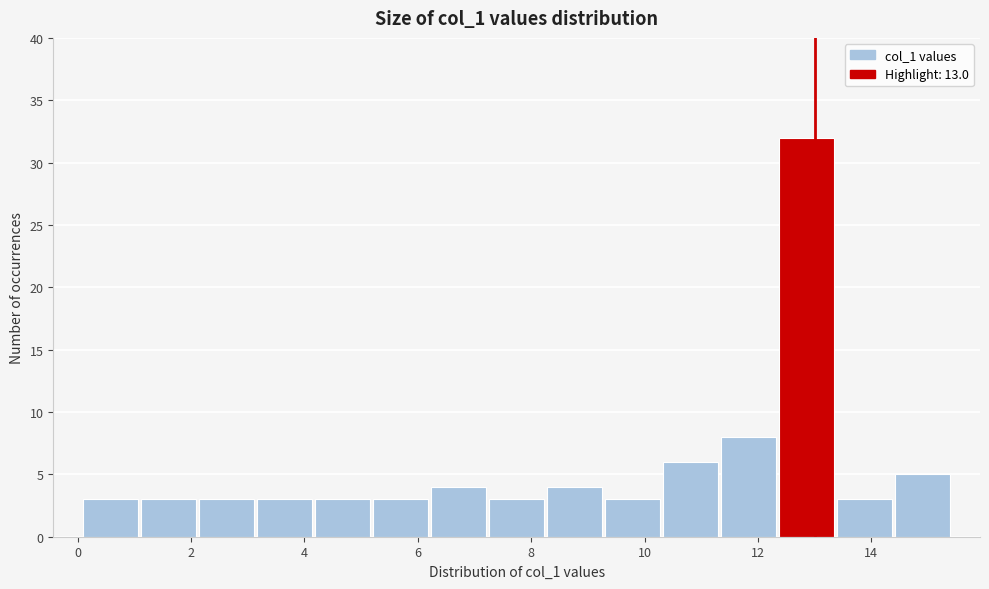

Reading left to right, transcribe this chart: for each bar, give the range it covers on the x-axis and its height. Neither the bar edges nor the heights are printed on the chart, so give them approximately, as read against the axes.

0.0 to 1.0: 3
1.0 to 2.2: 3
2.2 to 3.2: 3
3.2 to 4.2: 3
4.2 to 5.2: 3
5.2 to 6.2: 3
6.2 to 7.2: 4
7.2 to 8.2: 3
8.2 to 9.2: 4
9.2 to 10.4: 3
10.4 to 11.4: 6
11.4 to 12.4: 8
12.4 to 13.4: 32
13.4 to 14.4: 3
14.4 to 15.4: 5